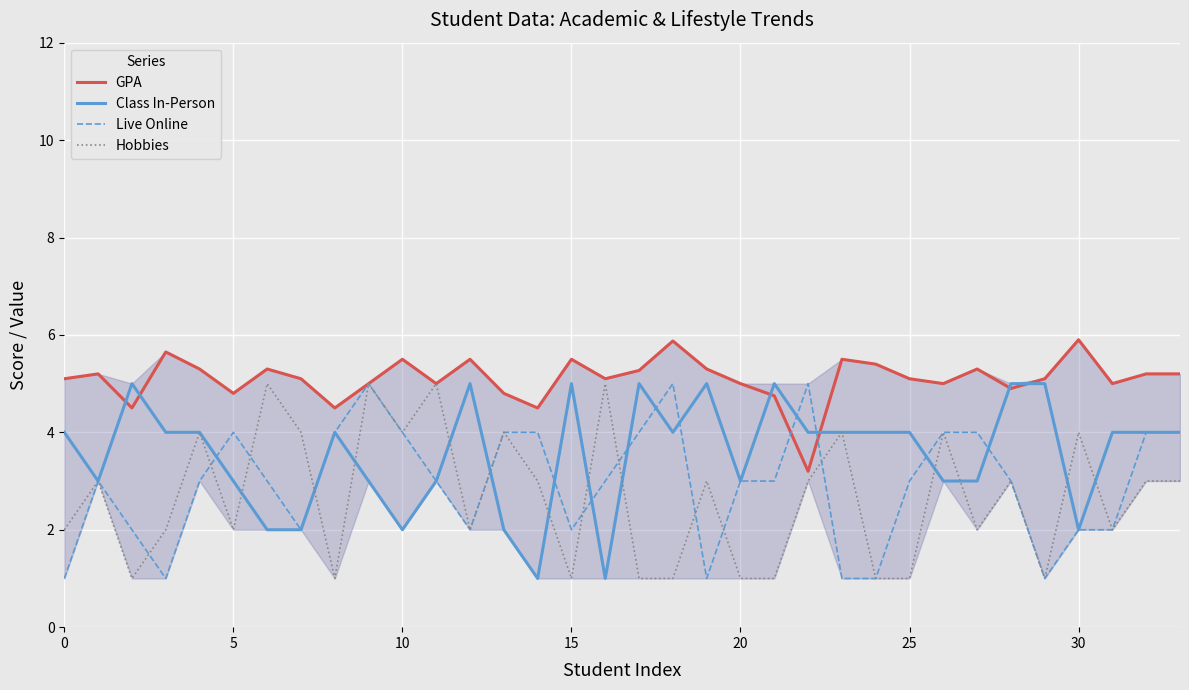

What is the lowest value of the Live Online series?

1.0